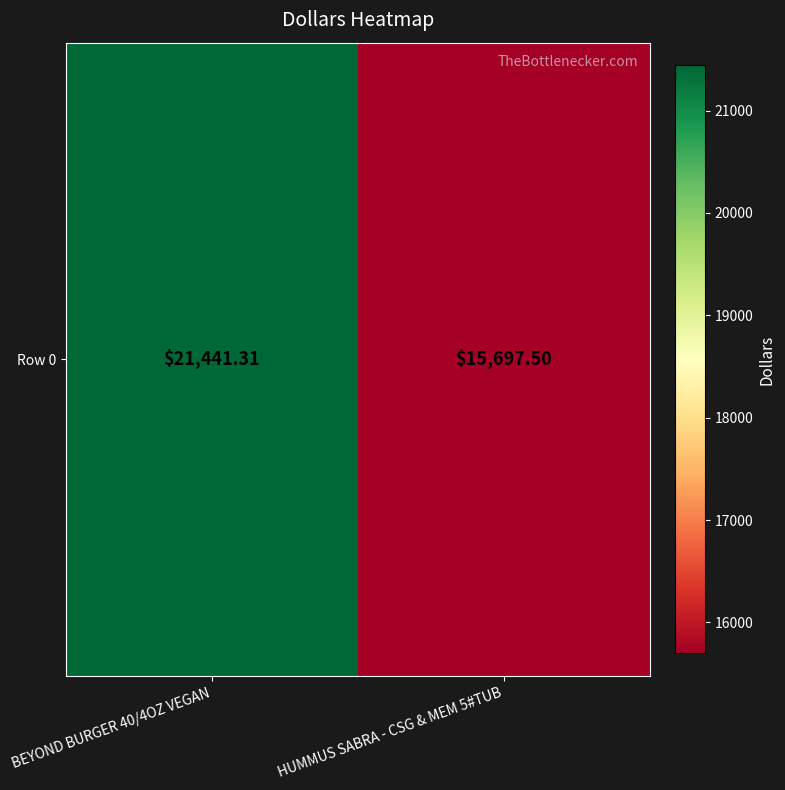

At which category does the chart reach its peak across all series?

BEYOND BURGER 40/4OZ VEGAN